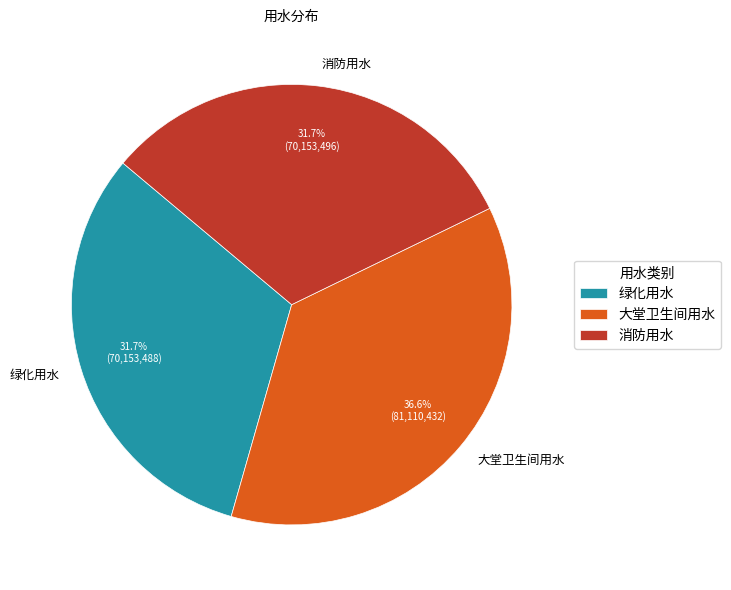

Does any single category account for the majority?

No